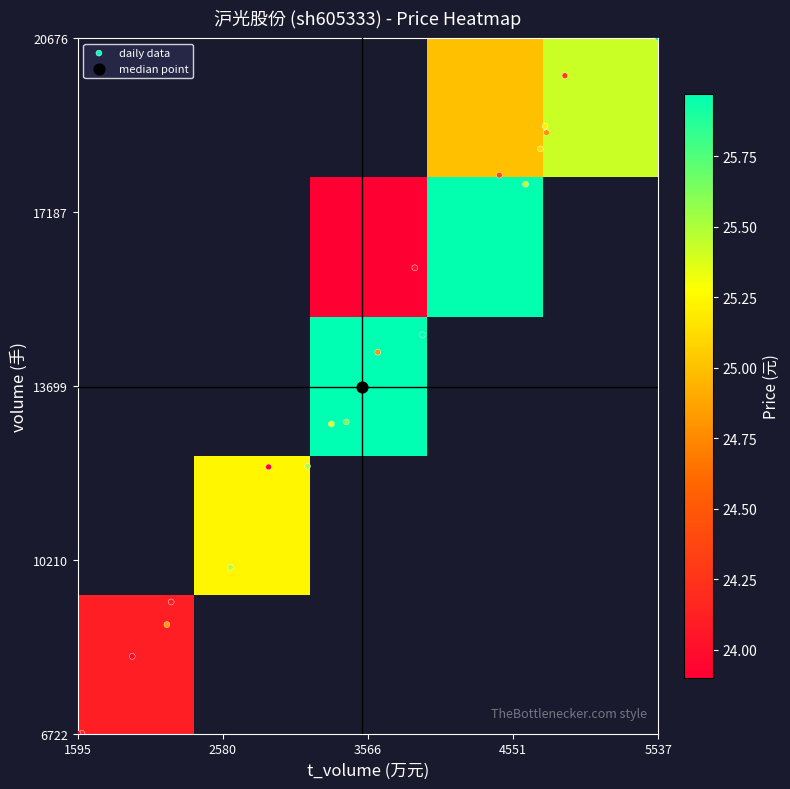

The value of t_volume at volume is 2383.3. True or false?

False